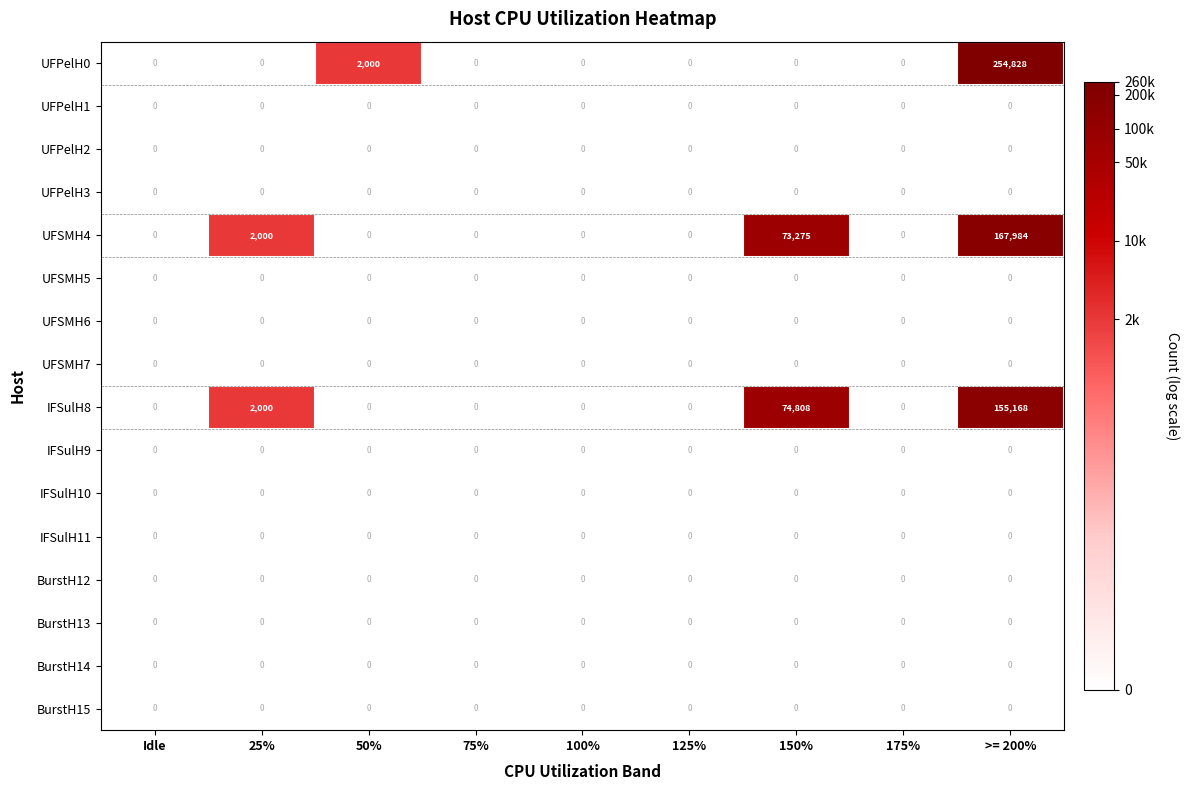

Which series has the largest range (max minus min)?

UFPelH0